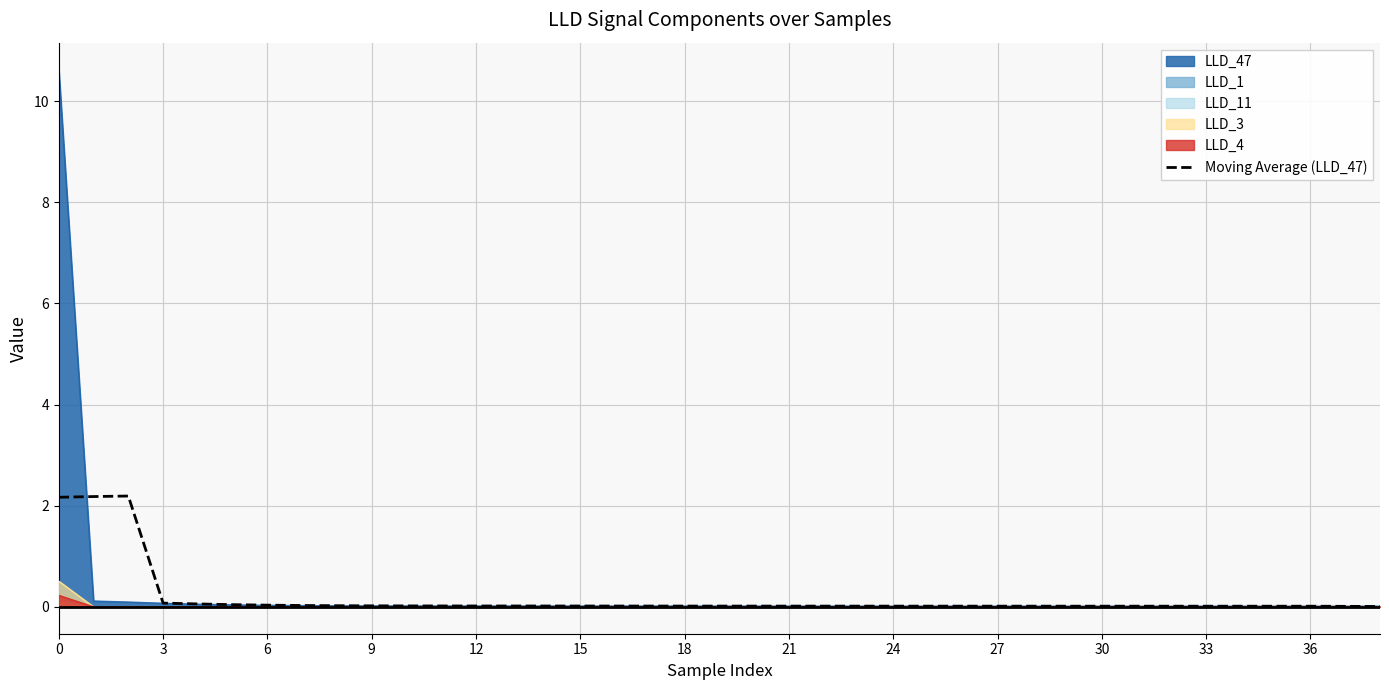

What is the maximum value shown in the chart?

10.6